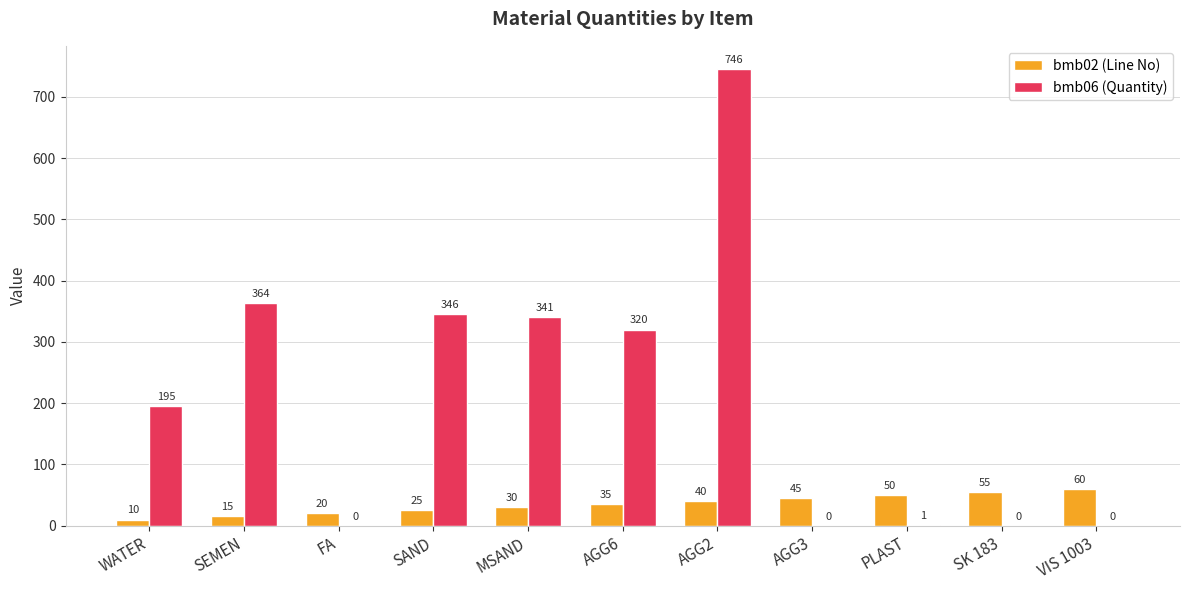

What is the sum of the bmb02 (Line No) values at AGG2 and AGG6?

75